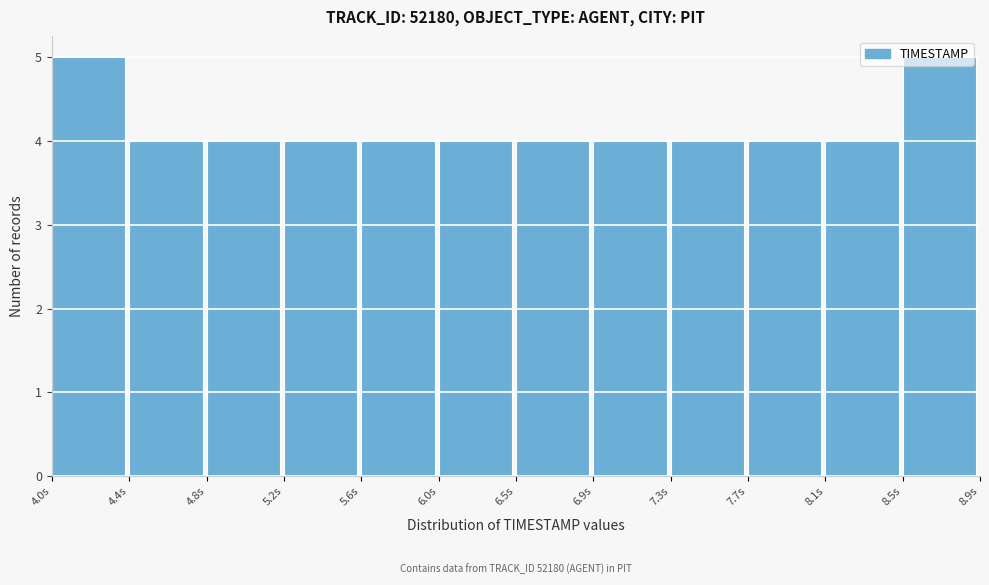

What is the smallest value displayed?

4